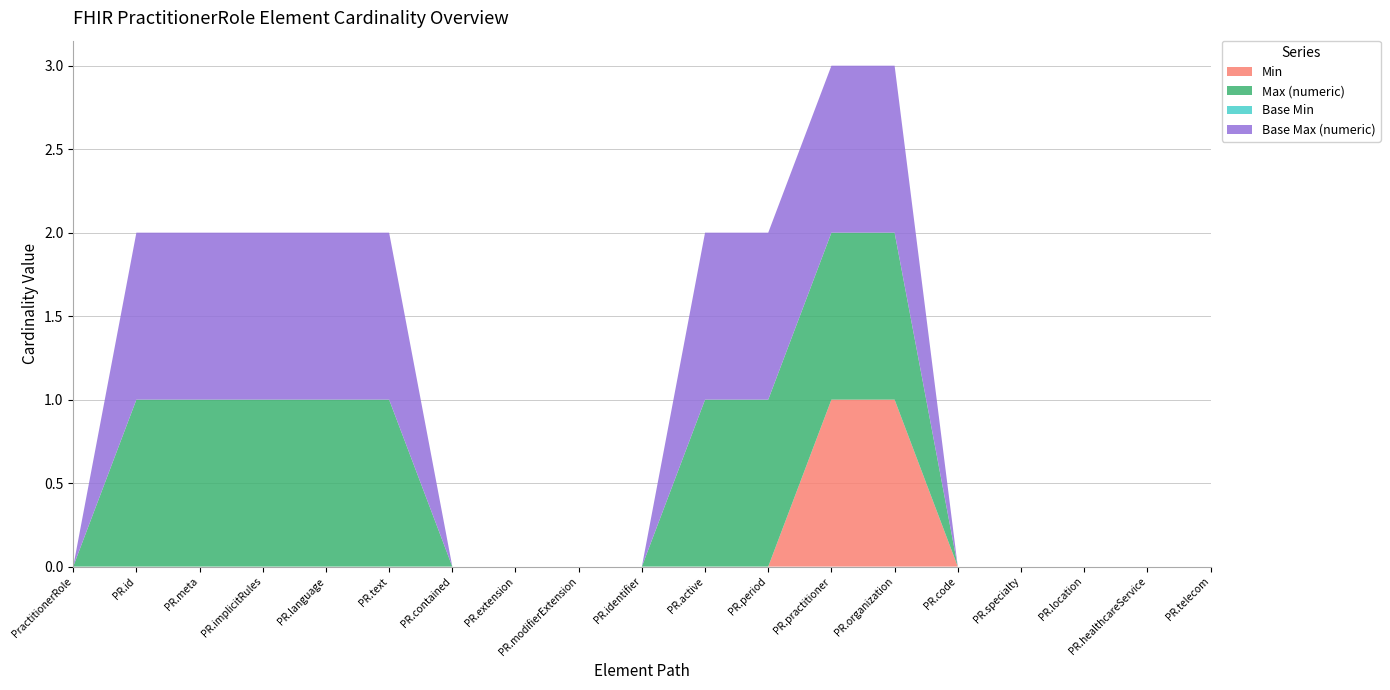

Reading right to left, list all the values displayed in this chart.

Min: 0	0	0	0	0	1	1	0	0	0	0	0	0	0	0	0	0	0	0
Max (numeric): 0	0	0	0	0	1	1	1	1	0	0	0	0	1	1	1	1	1	0
Base Min: 0	0	0	0	0	0	0	0	0	0	0	0	0	0	0	0	0	0	0
Base Max (numeric): 0	0	0	0	0	1	1	1	1	0	0	0	0	1	1	1	1	1	0